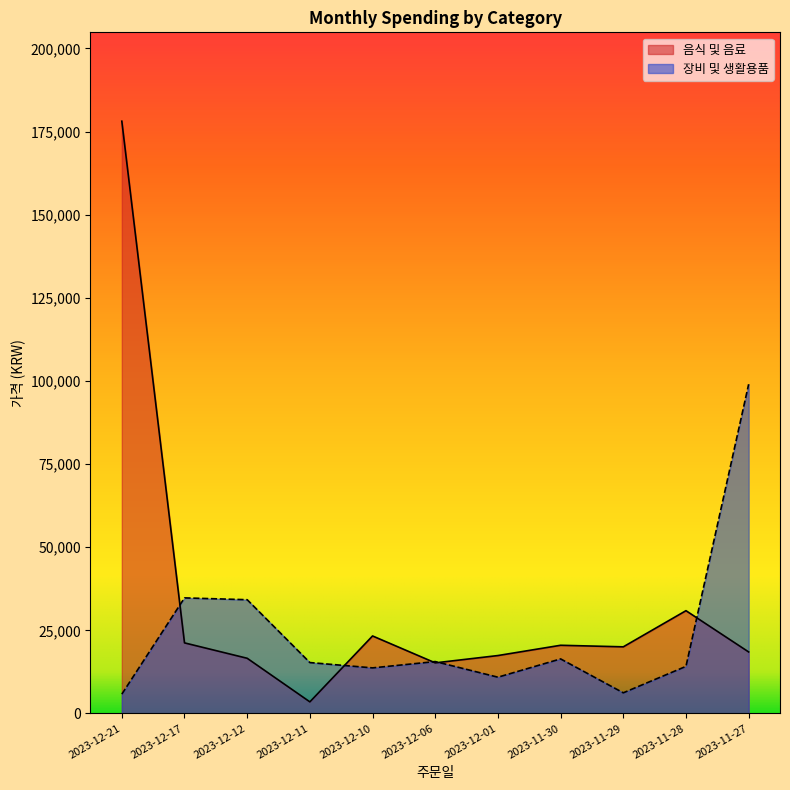

List the series in order of their overall mean, lowest first.

장비 및 생활용품, 음식 및 음료